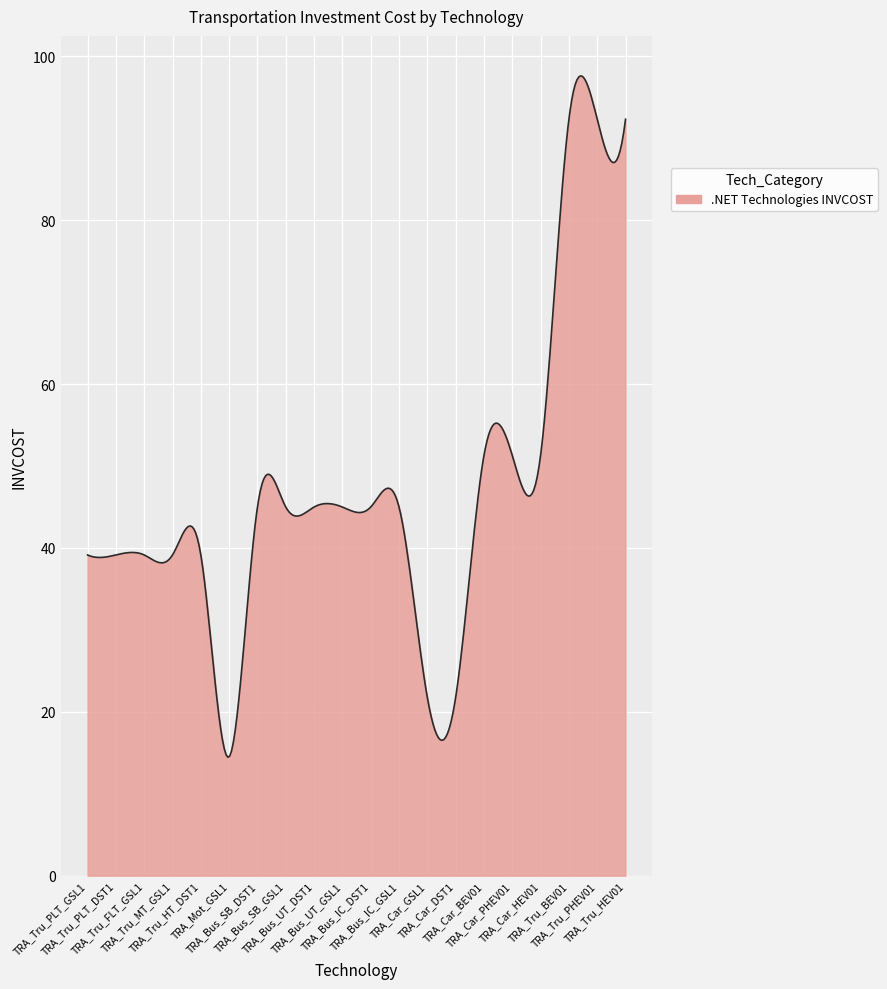

What is the difference between the maximum and minimum values?

83.2